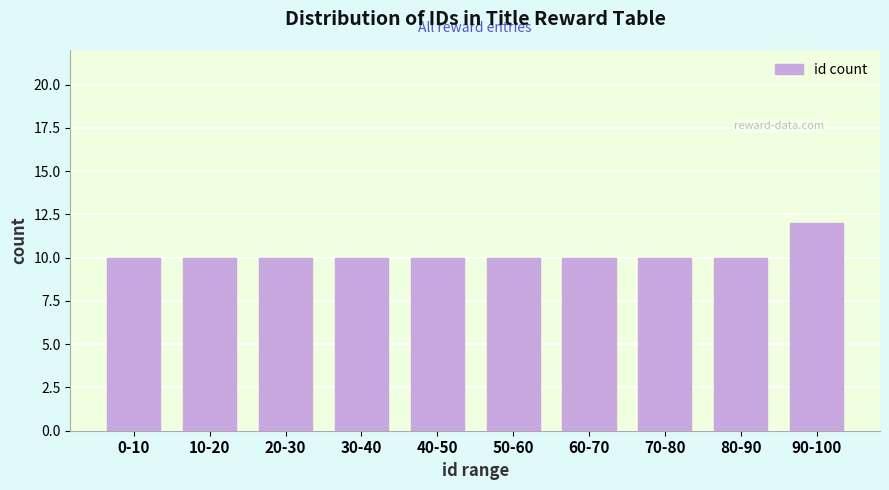

Reading left to right, extract all data points from this chart.

0-10=10	10-20=10	20-30=10	30-40=10	40-50=10	50-60=10	60-70=10	70-80=10	80-90=10	90-100=12